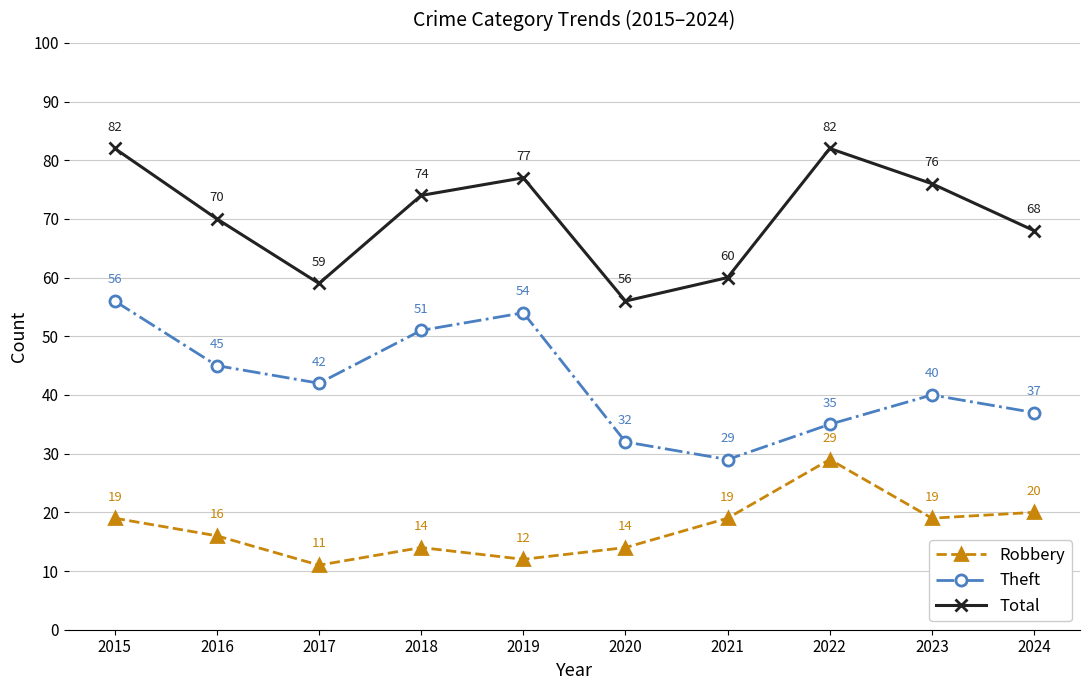

What is the greatest value displayed?

82